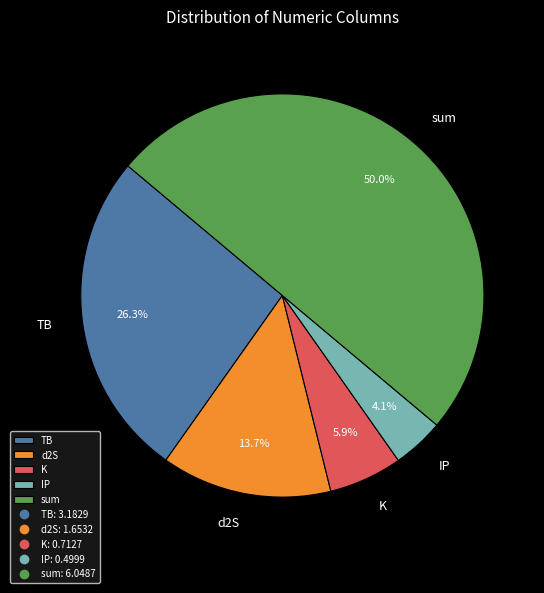

Count the number of slices in the pie.

5